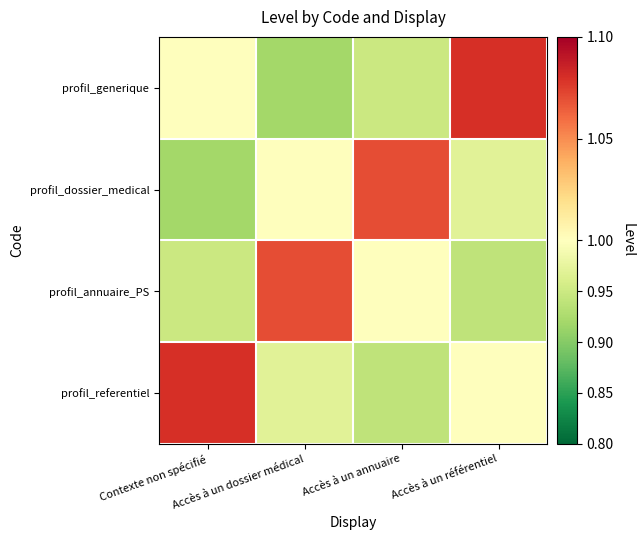

What is the spread (max minus min) of values at Accès à un annuaire?

0.1